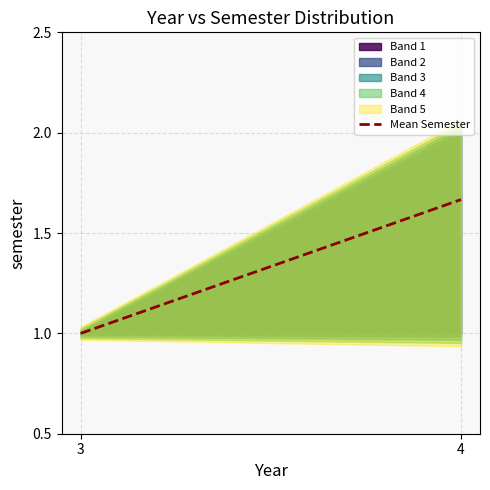

Which category has the highest value across all series?

4